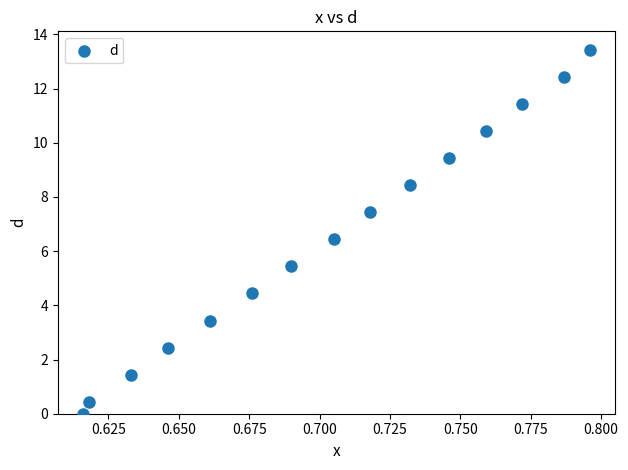

What is the range of Y values (max minus min)?

13.4